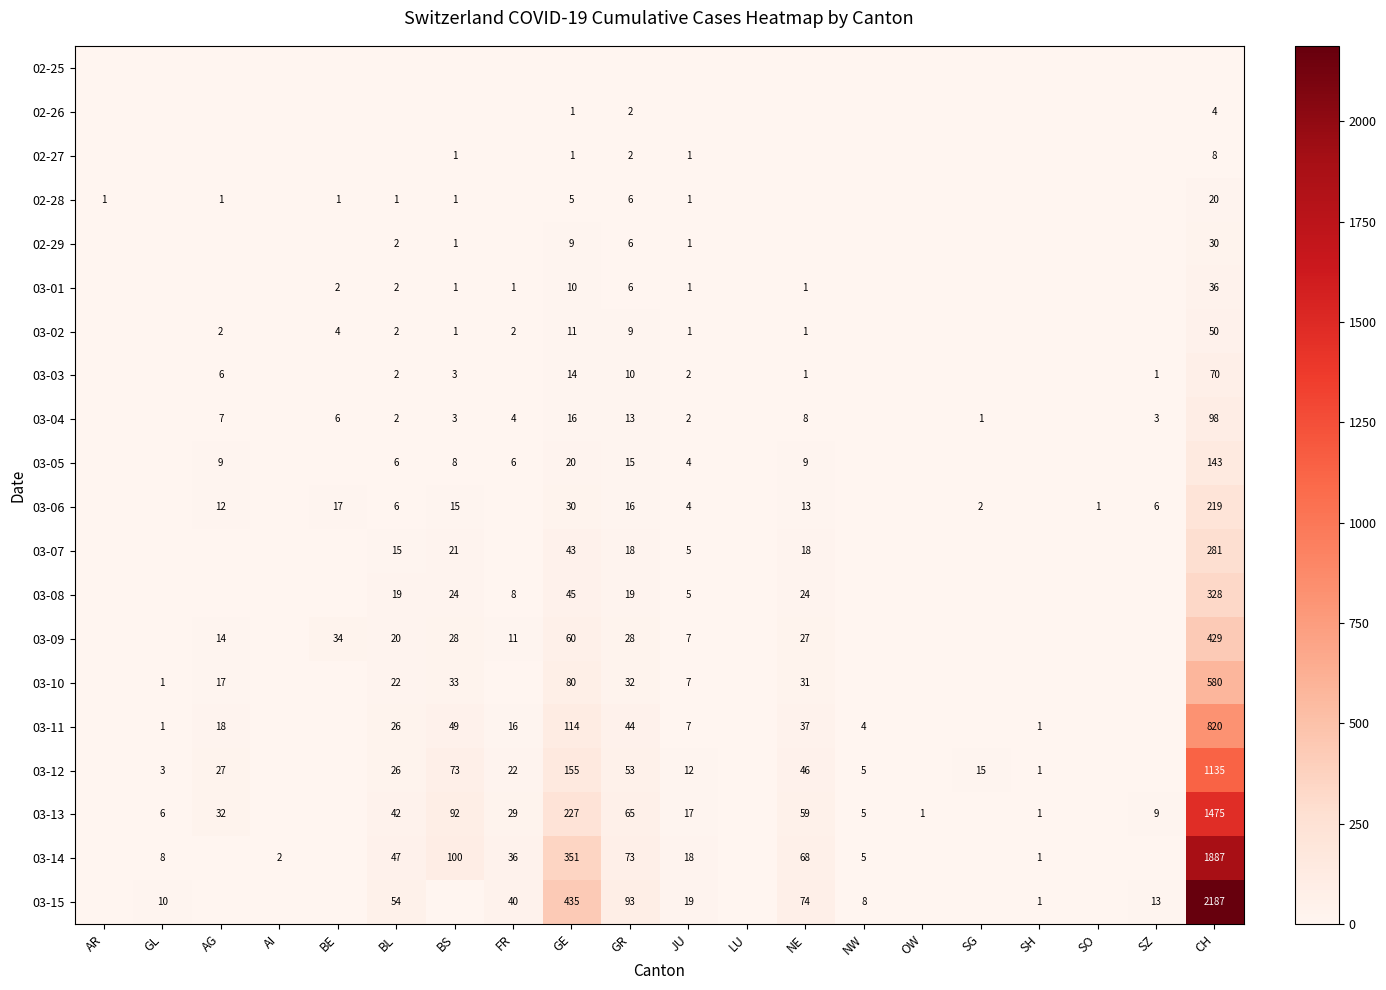

What is the sum of the 02-27 values at BS and CH?

9